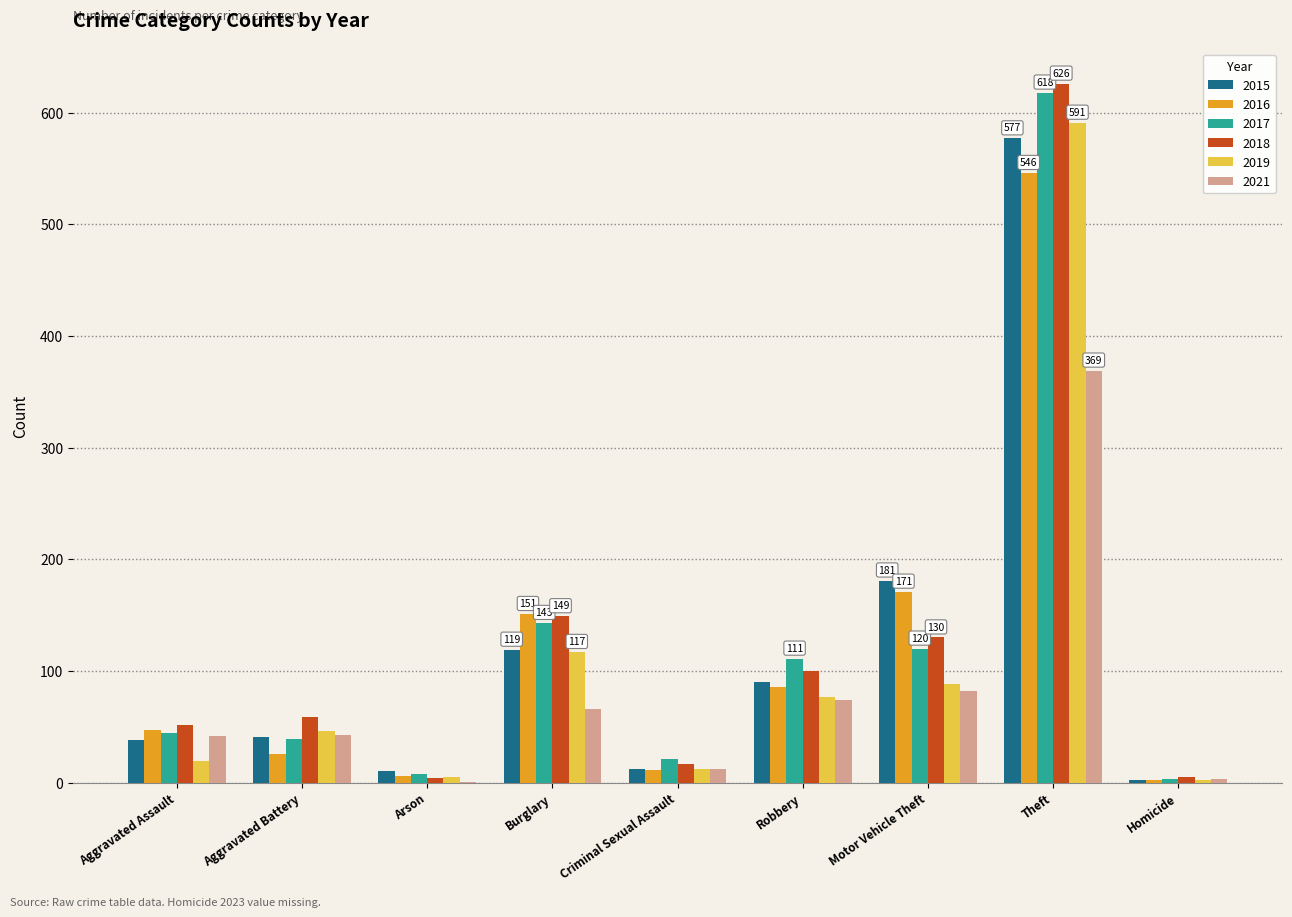

How many groups of bars are there?

9